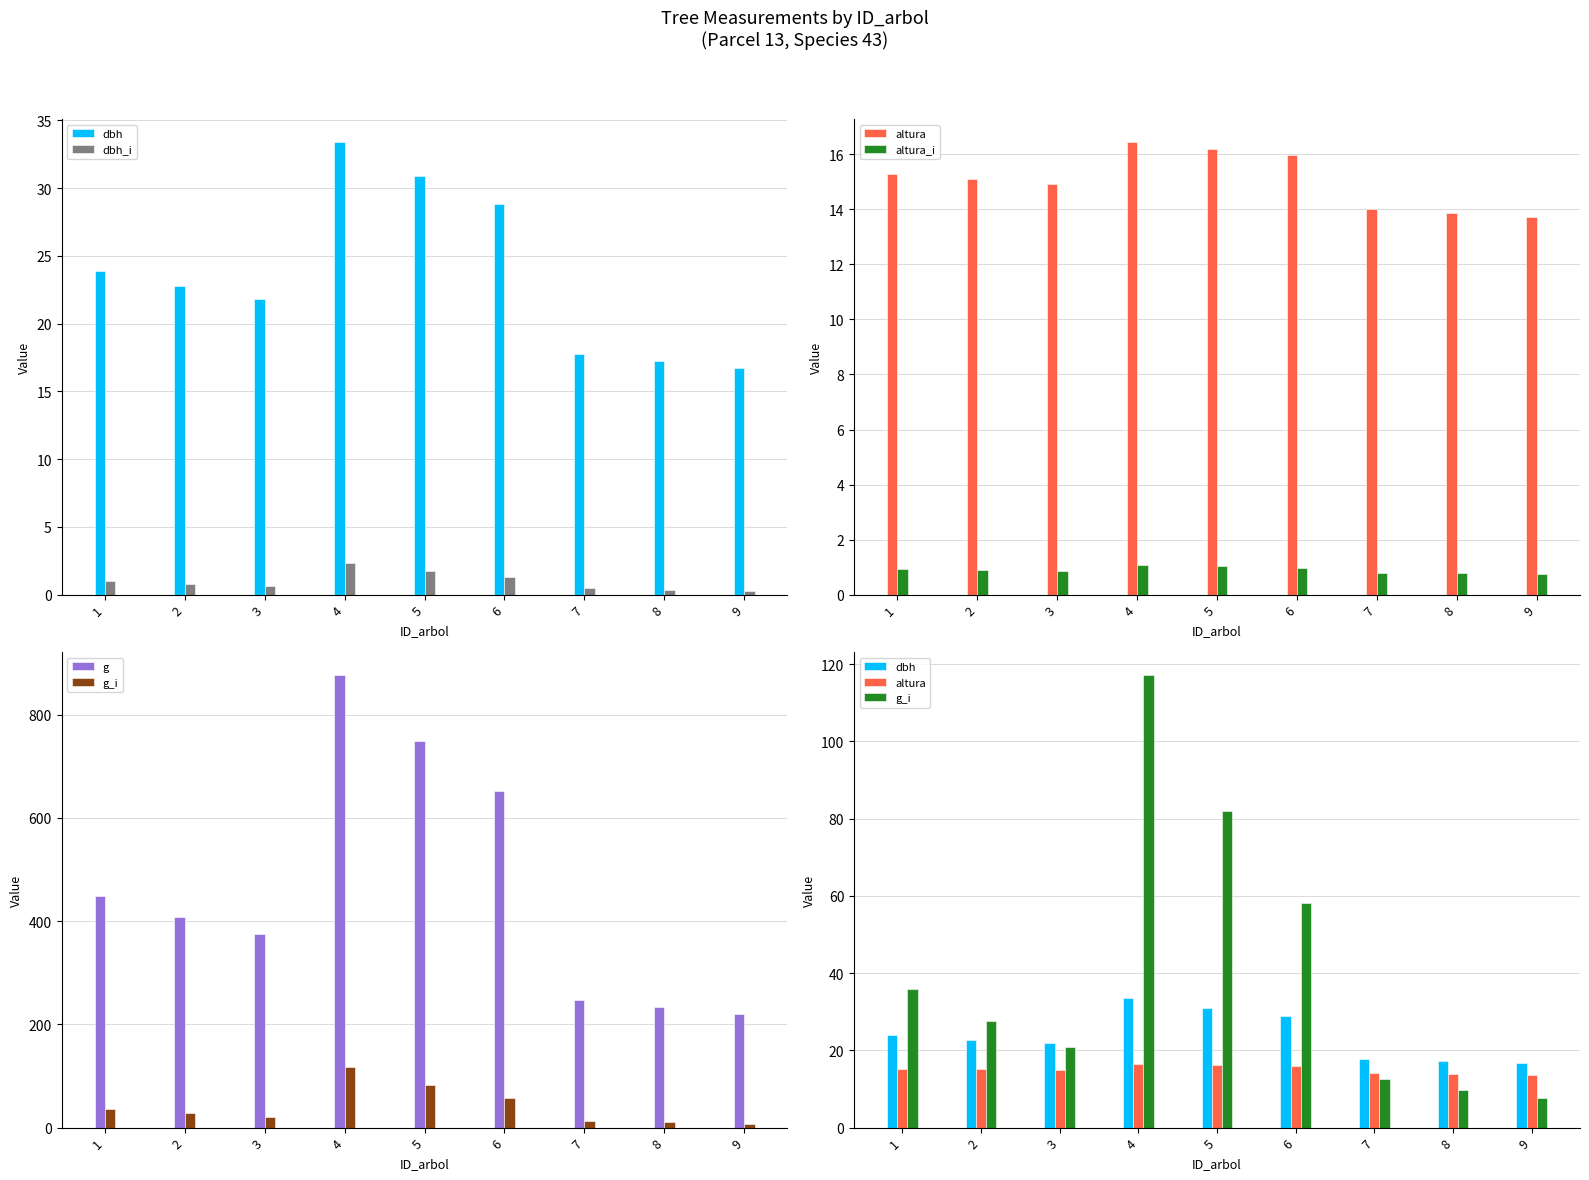

The altura_i series shows 0.3 at 3. True or false?

False